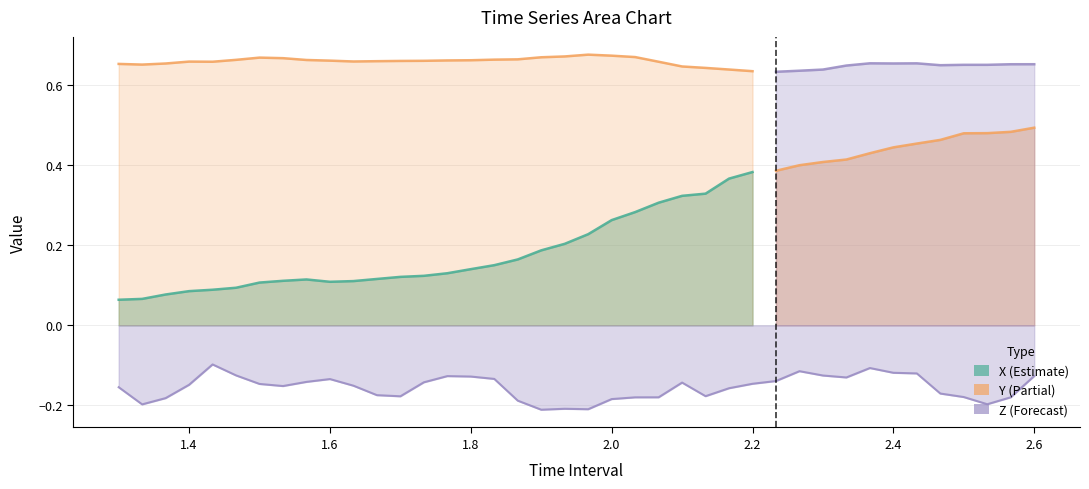

Where is Z nearest to the value 0?

4